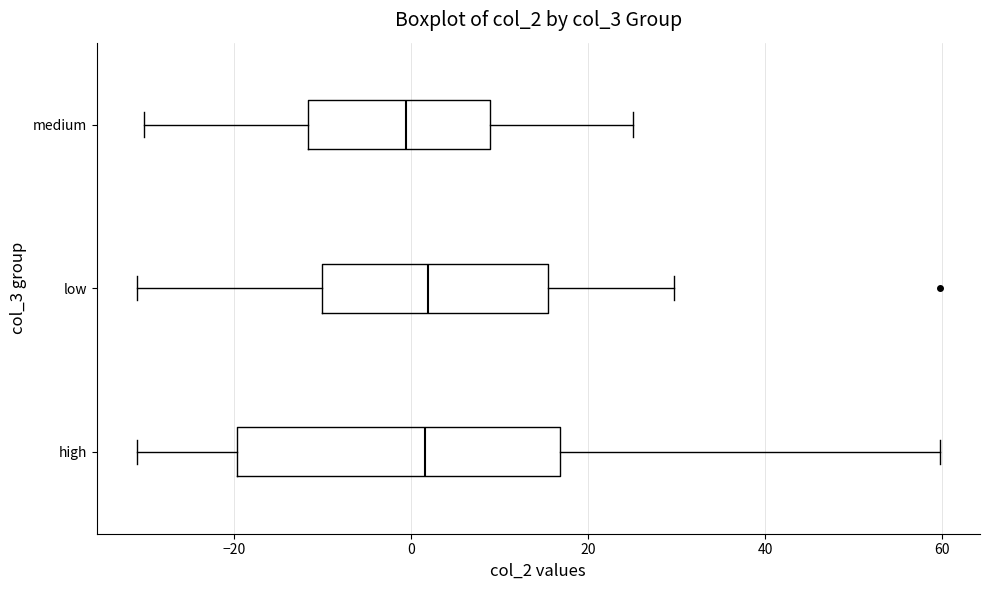

Reading bottom to top, transcribe this box plot: for each box, give where its median line is, the range the box spans, and where its two whiskers end, as read against the x-axis. The values are not printed on the chart, so give them approximately, as read against the axis.

high: median 2, box -20 to 16, whiskers -30 to 60
low: median 2, box -10 to 16, whiskers -30 to 30
medium: median 0, box -12 to 8, whiskers -30 to 26